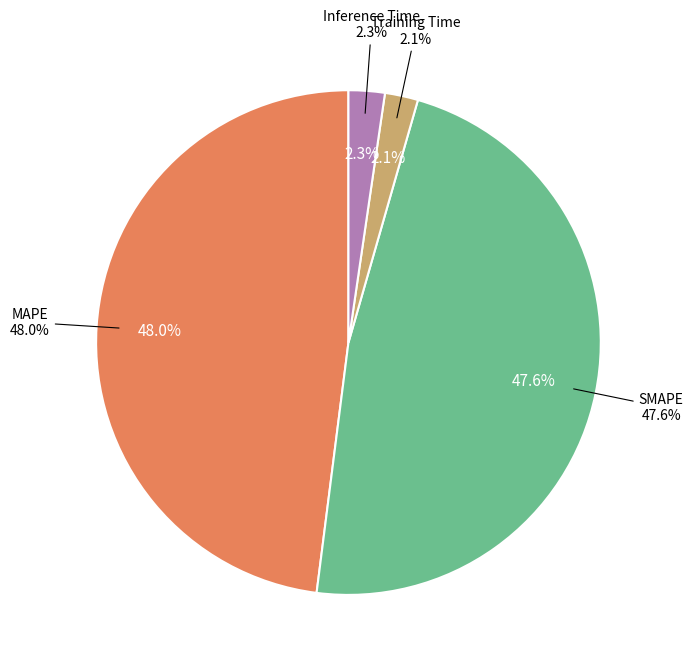

How many slices are in this pie chart?

5